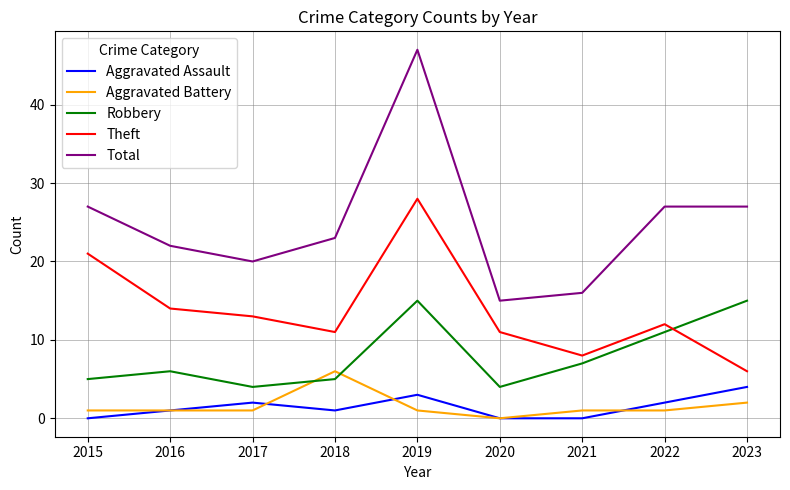

Is the value of Aggravated Battery at 2015 greater than the value of Aggravated Assault at 2023?

No